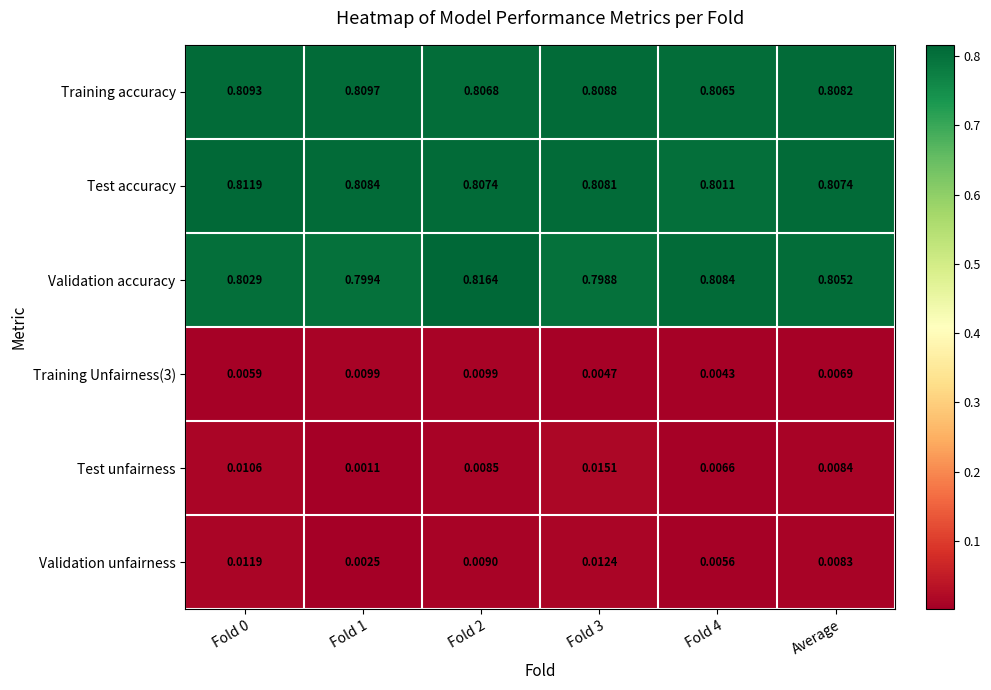

Which series has the widest spread of values?

Validation accuracy